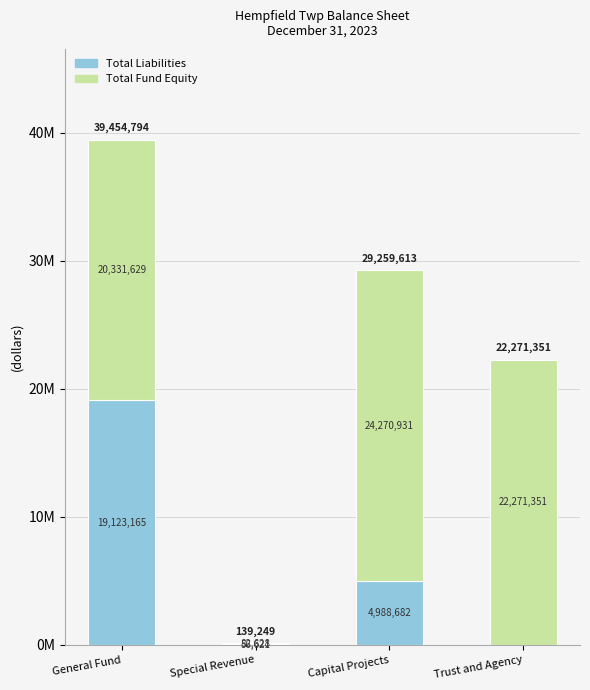

Does the chart contain stacked bars?

Yes